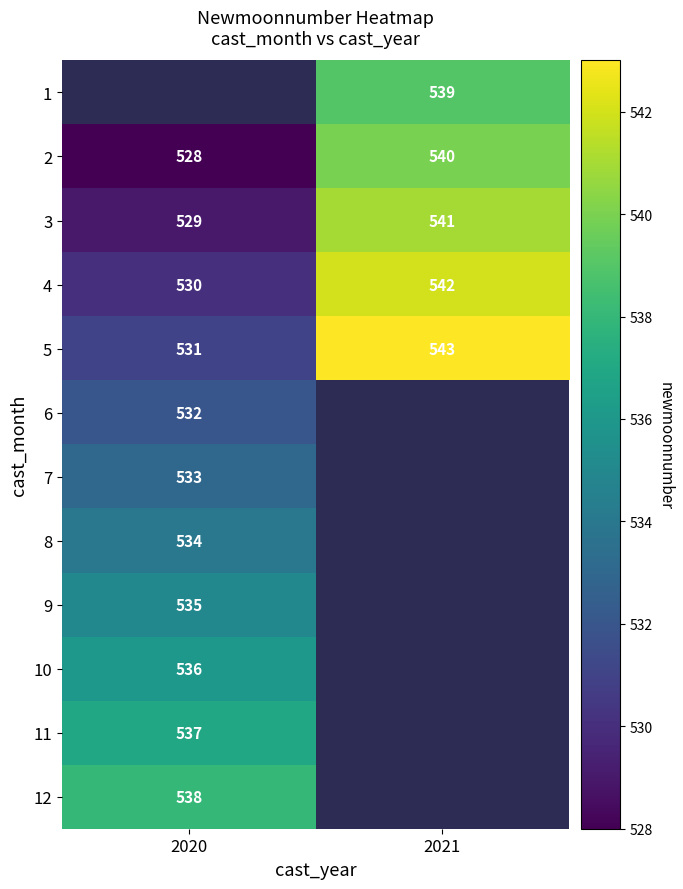

How many data points does each series have?

2